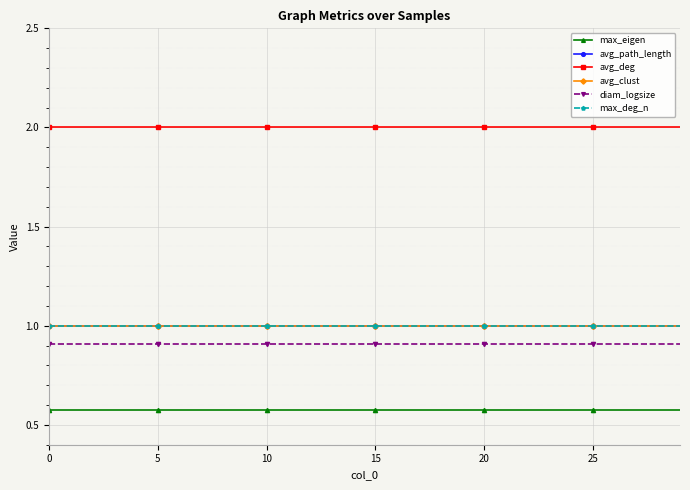

Is this an area chart (filled region under the line)?

No